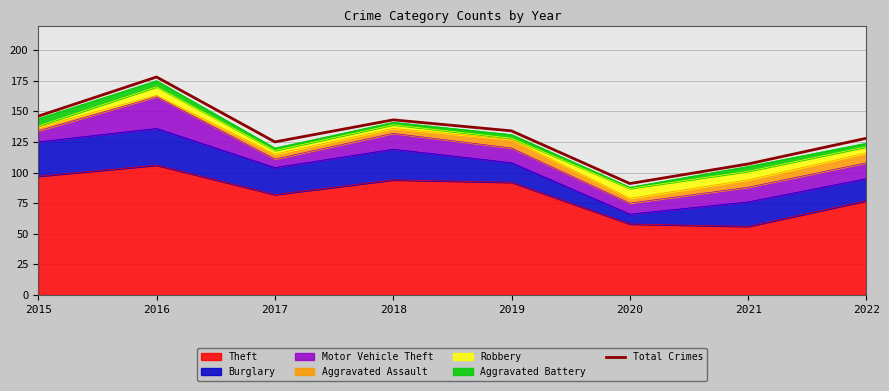

At which label does the data first exceed 134?

2015